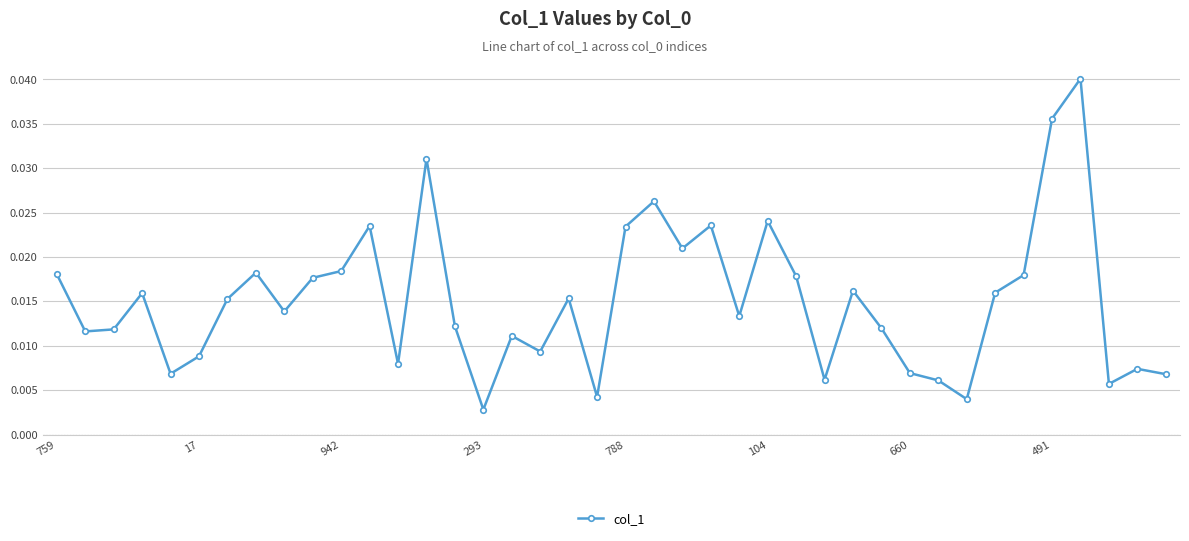

True or false: the data has more than 1 interior local peaks.

True